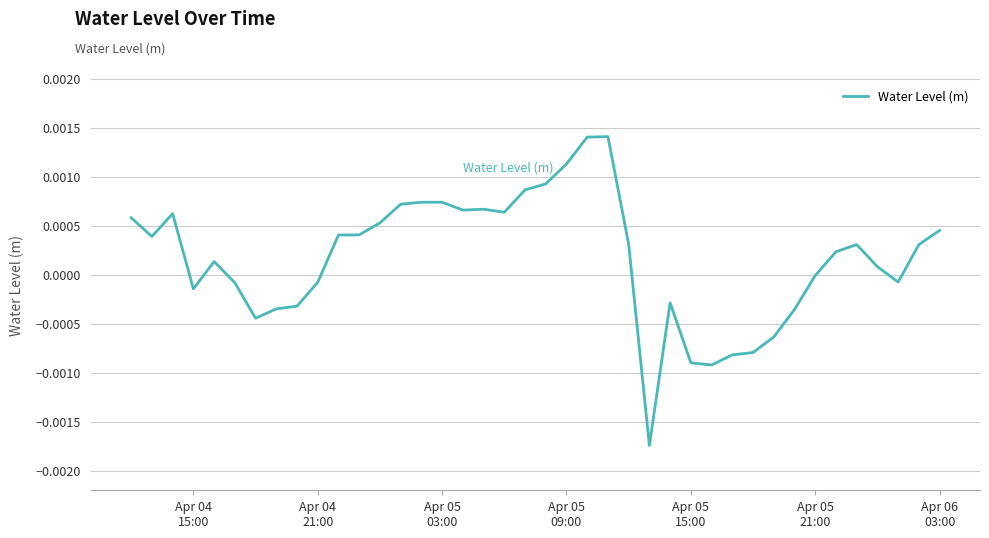

Is this an area chart (filled region under the line)?

No